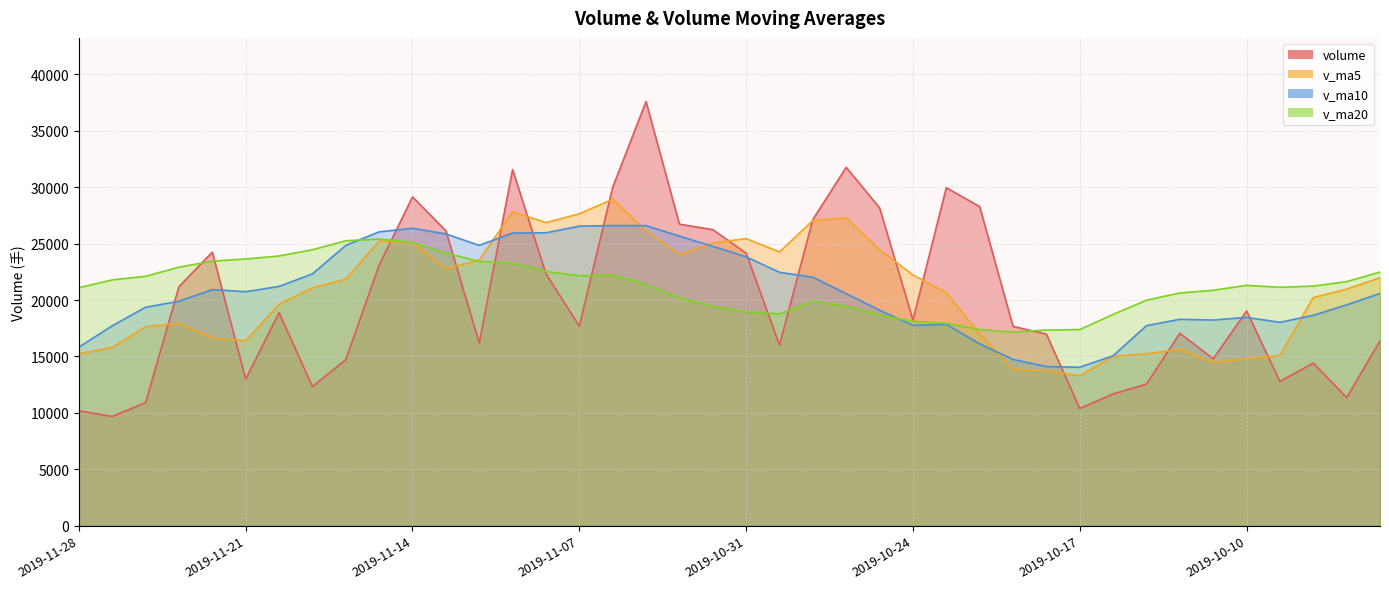

True or false: v_ma20 and v_ma10 intersect in this chart.

True